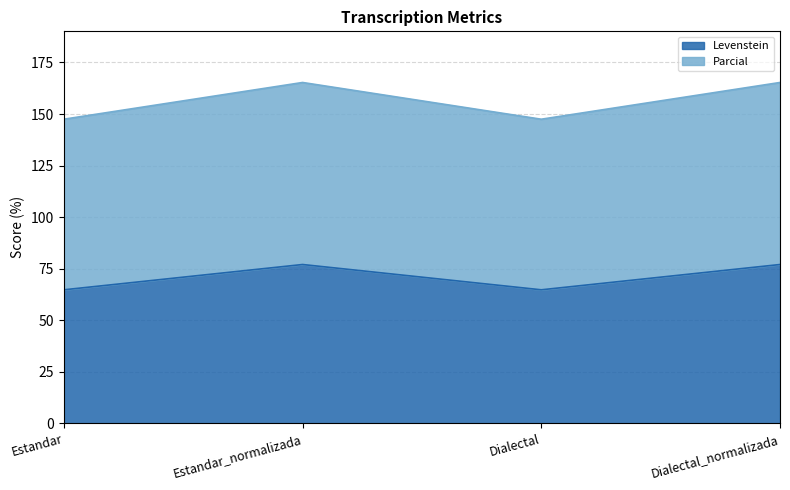

How many lines are shown in the chart?

2